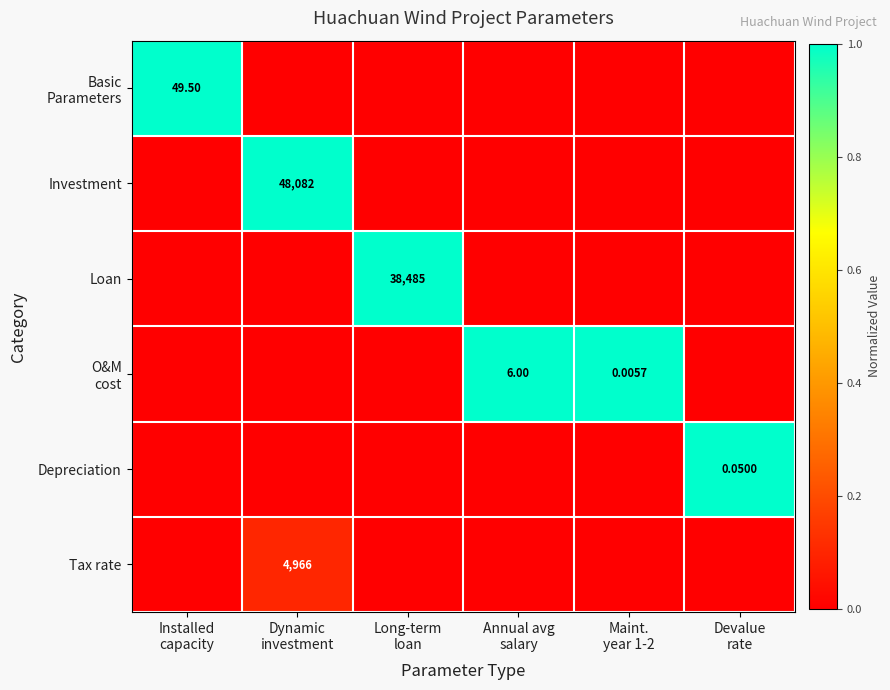

Which category has the lowest value in the Basic Parameters series?

Dynamic investment